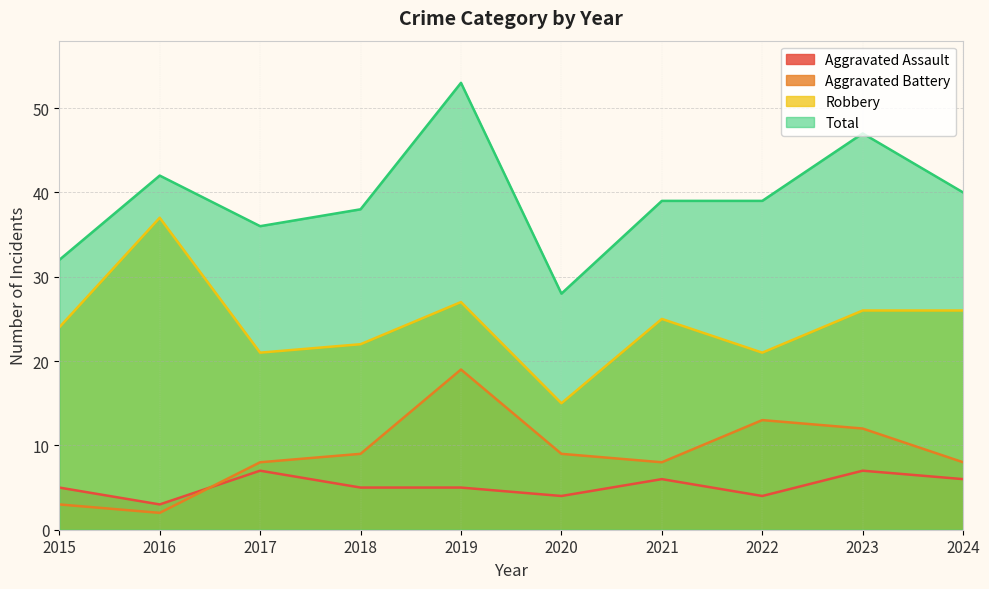

At which label does Robbery first exceed 25?

2016